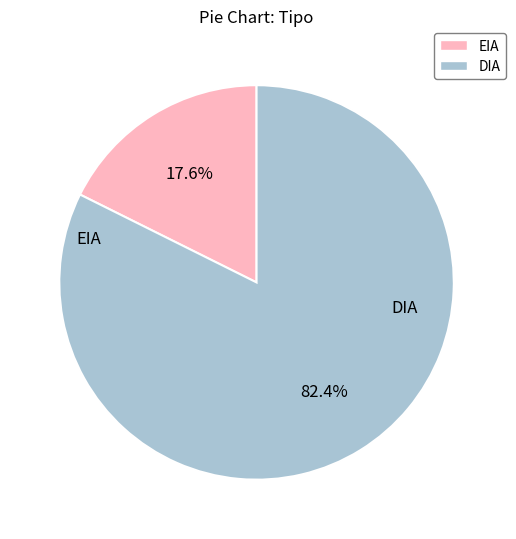

Between DIA and EIA, which is larger?

DIA